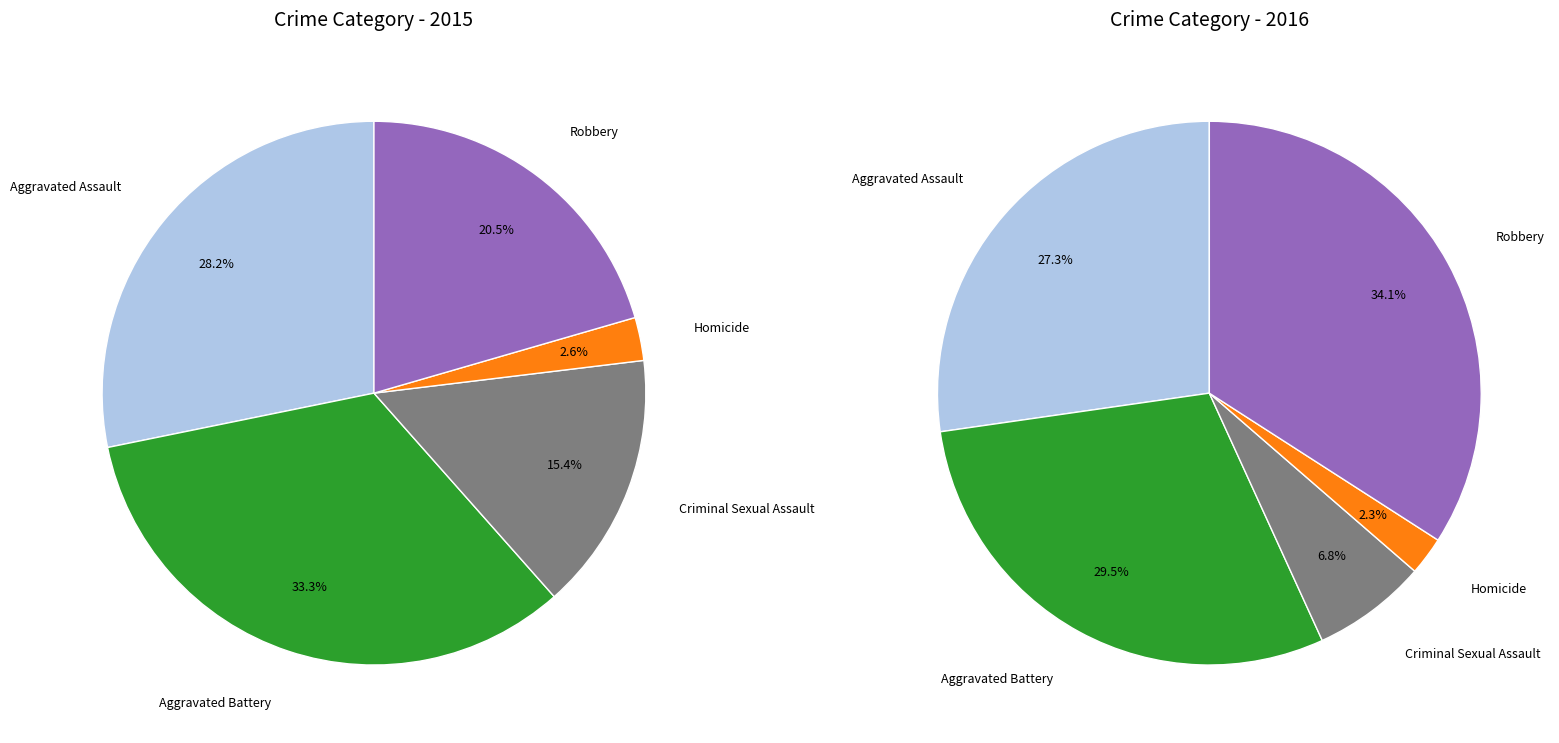

To the nearest percent, what is the combined percentage of Homicide and Robbery?

23%